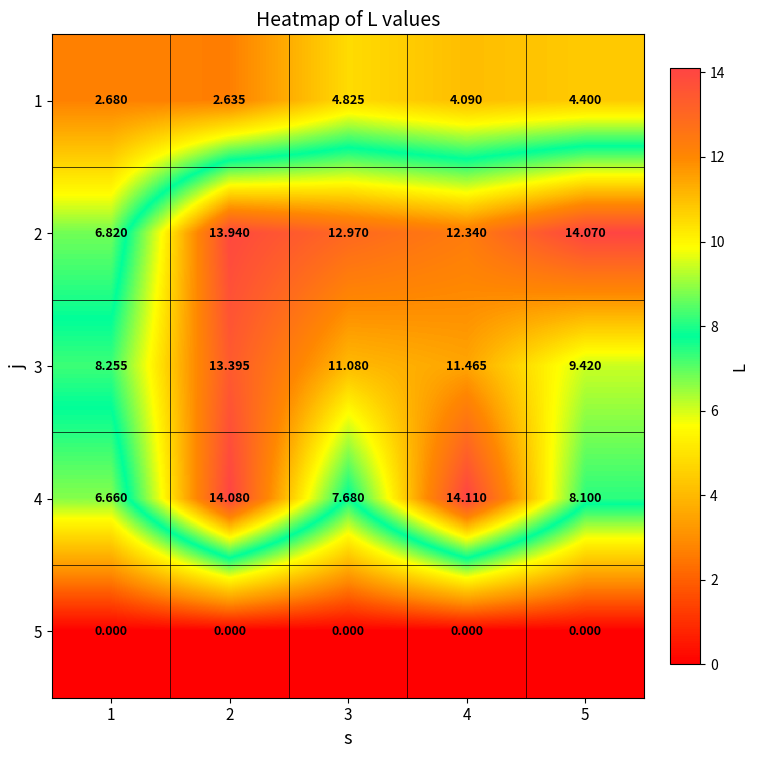

Is the value of 4 at 5 greater than the value of 3 at 2?

No